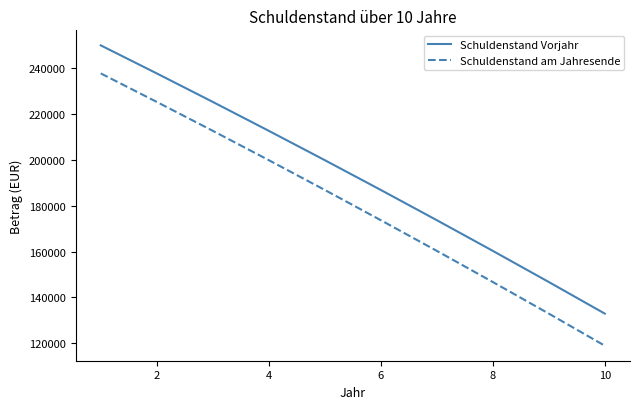

What is the smallest value displayed?

118891.7